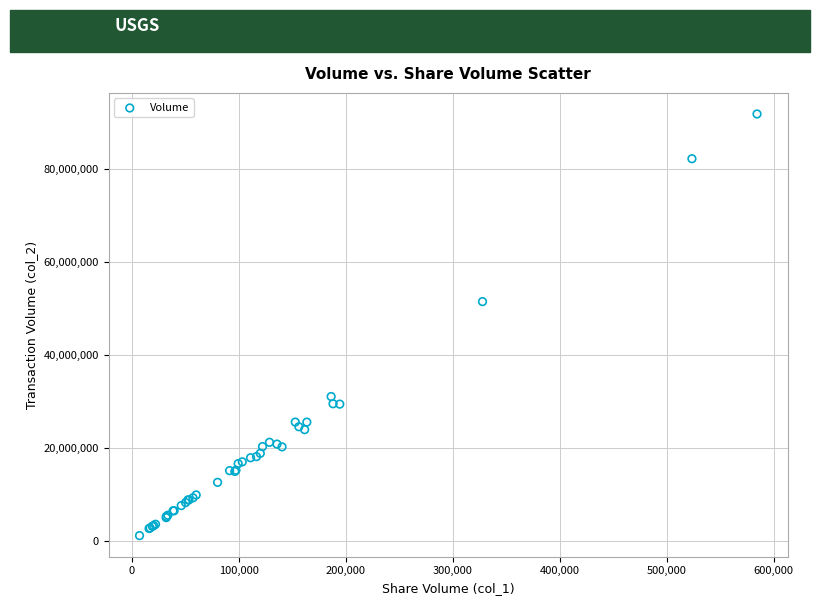

What Y value in the scatter plot is closest to 46516075?

51501629